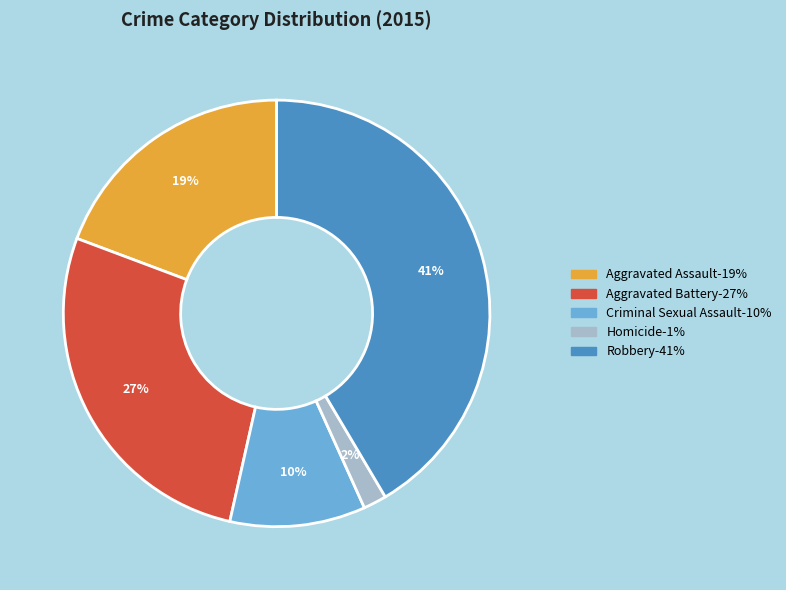

Does Robbery represent more than half of the total?

No